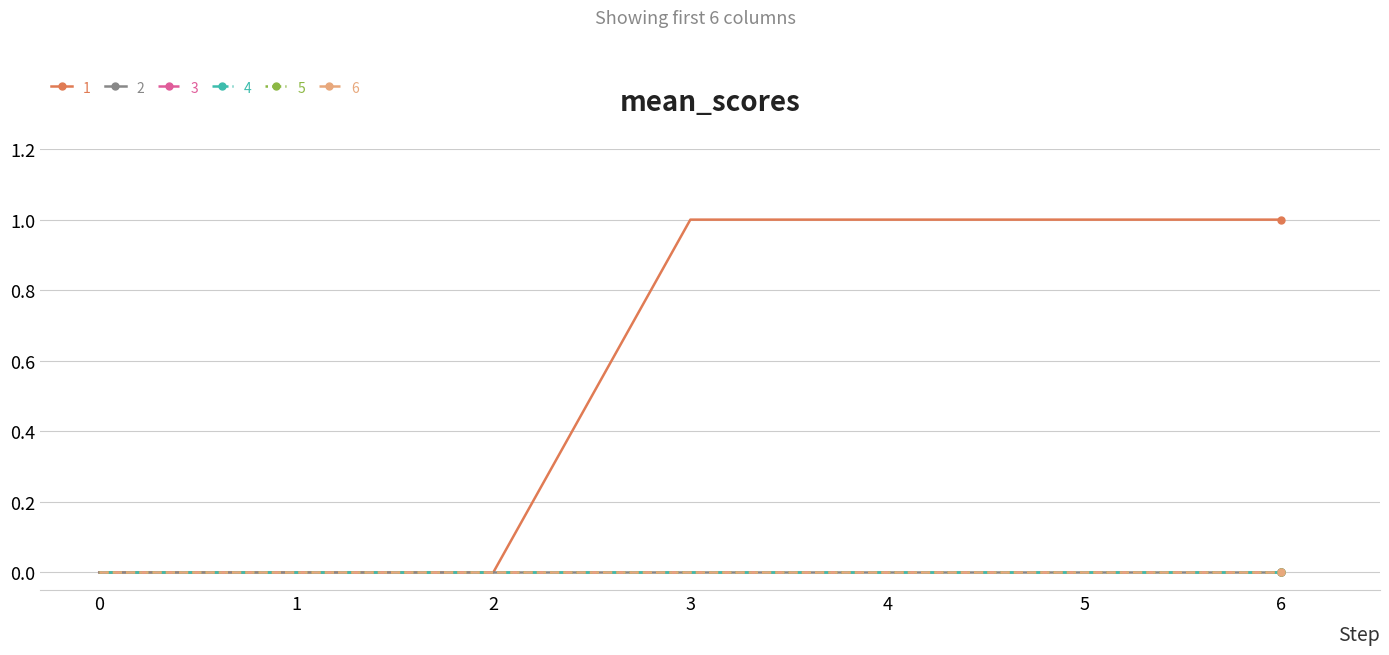

Which series changed the most between 3 and 6?

1